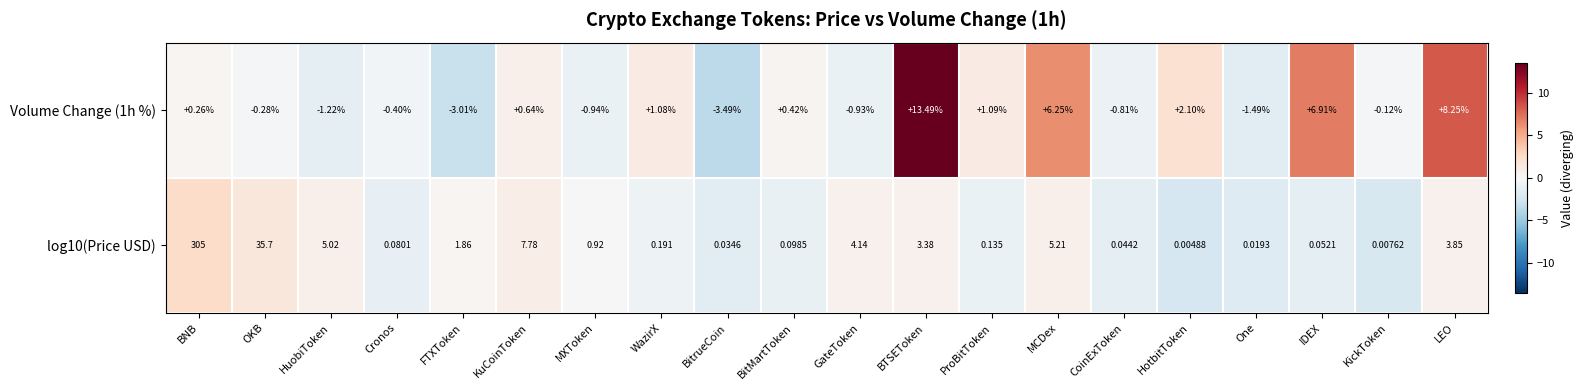

How many data points does each series have?

20